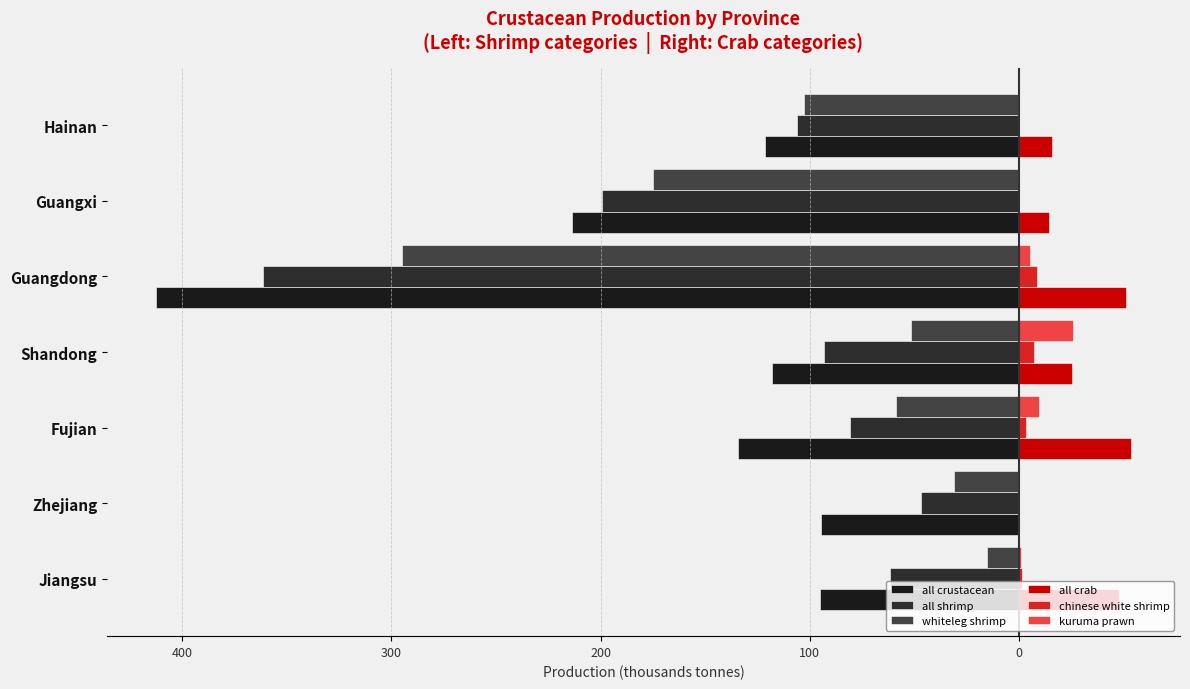

Reading left to right, list all the values displayed in this chart.

all crustacean: -94.9	-94.6	-134.3	-118.3	-412.7	-213.6	-121.6
all shrimp: -61.9	-46.9	-80.7	-93.2	-361.6	-199.4	-106.0
whiteleg shrimp: -15.3	-31.2	-58.6	-51.6	-294.9	-175.2	-103.0
all crab: 47.6	0.0	53.6	25.1	51.1	14.2	15.6
chinese white shrimp: 1.4	0.0	3.5	7.2	8.5	0.0	0.0
kuruma prawn: 1.1	0.0	9.7	26.0	5.3	0.2	0.0